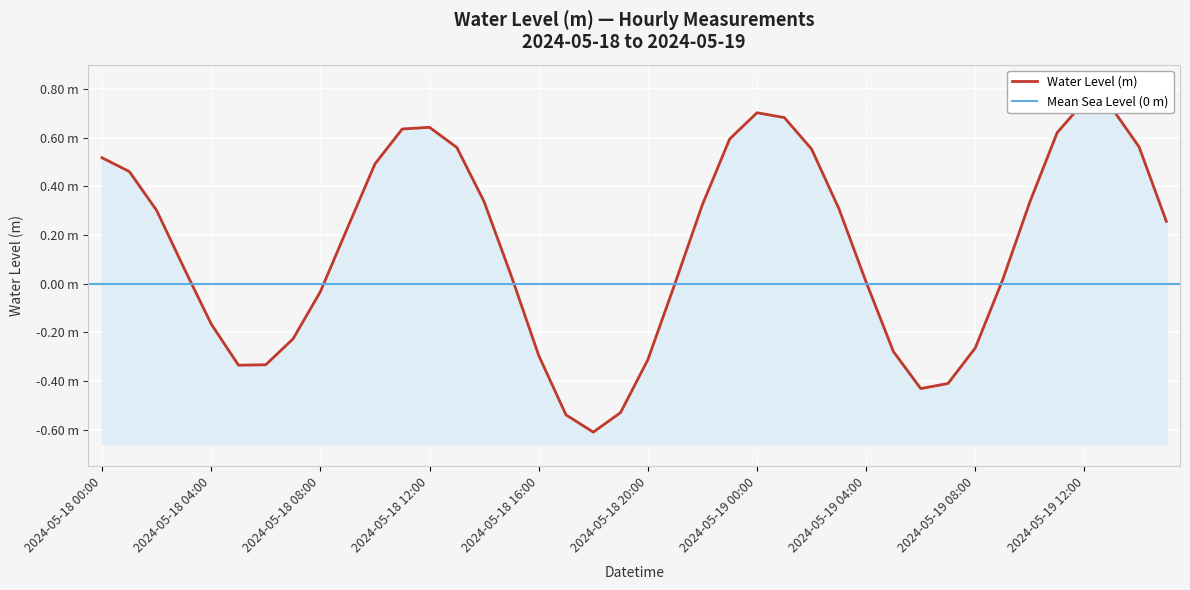

At which label does the data first exceed 0?

2024-05-18 00:00